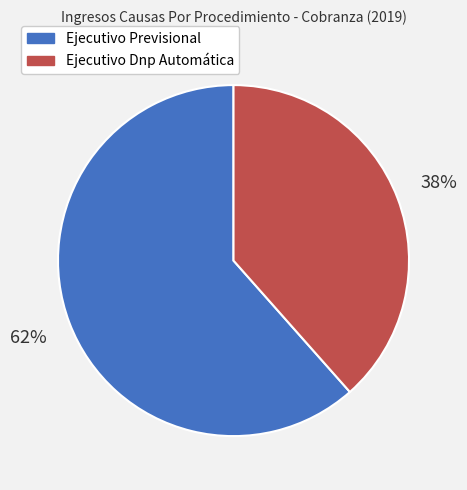

Between Ejecutivo Previsional and Ejecutivo Dnp Automática, which is larger?

Ejecutivo Previsional